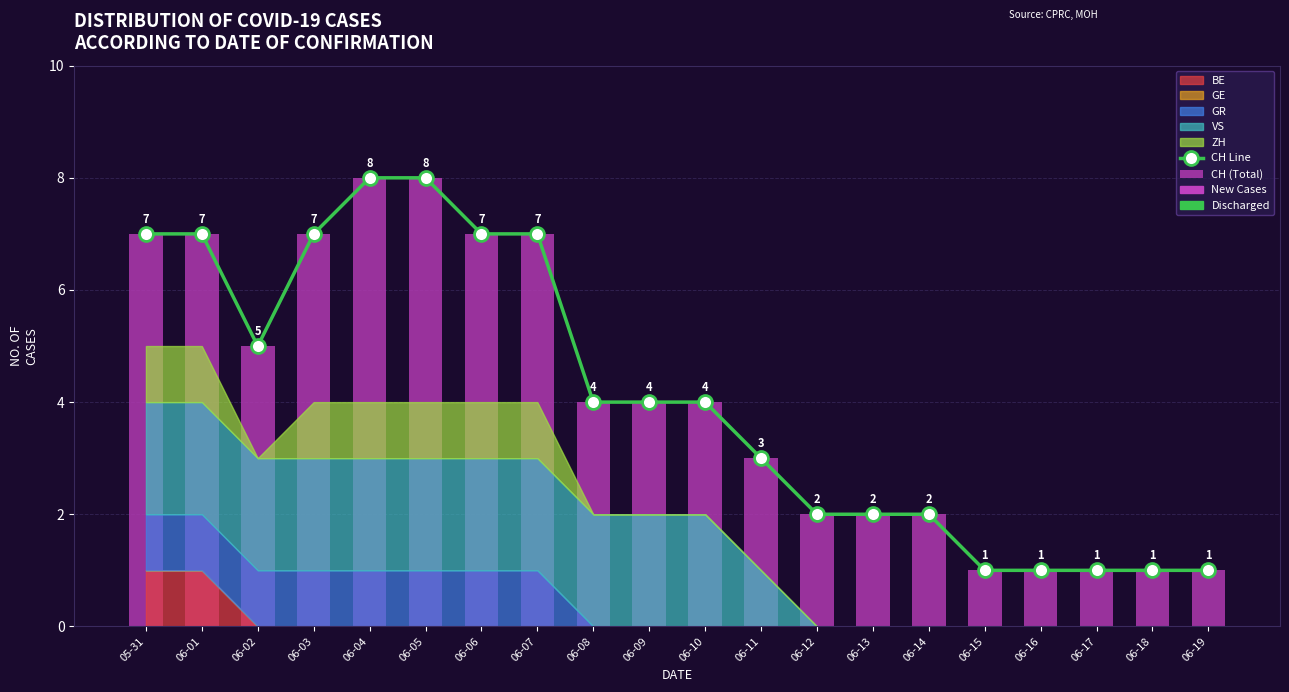

List the series in order of their peak value, highest first.

CH Line, CH (Total)